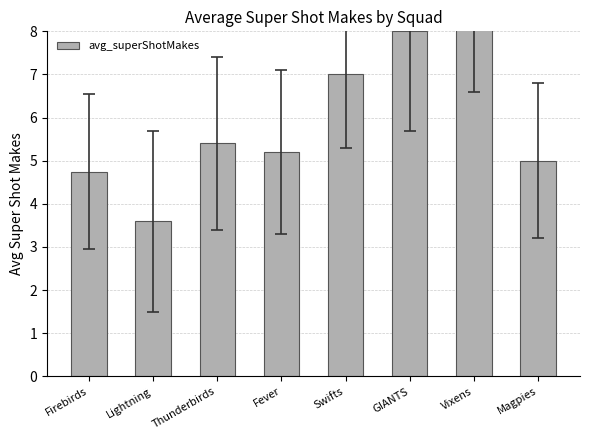

Does the chart contain stacked bars?

No